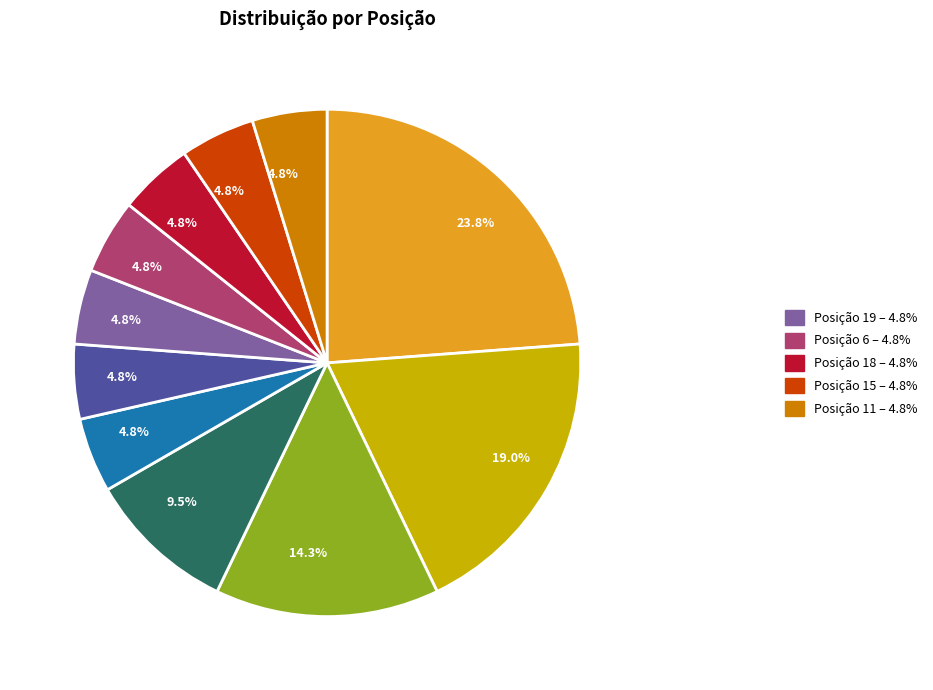

Is there any slice that represents more than half of the pie?

No